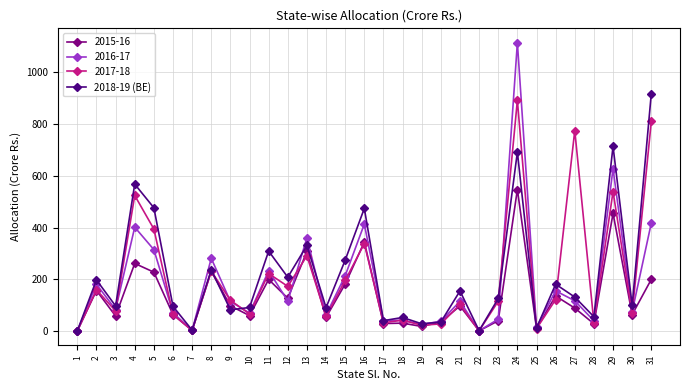

Which series has the widest spread of values?

2016-17